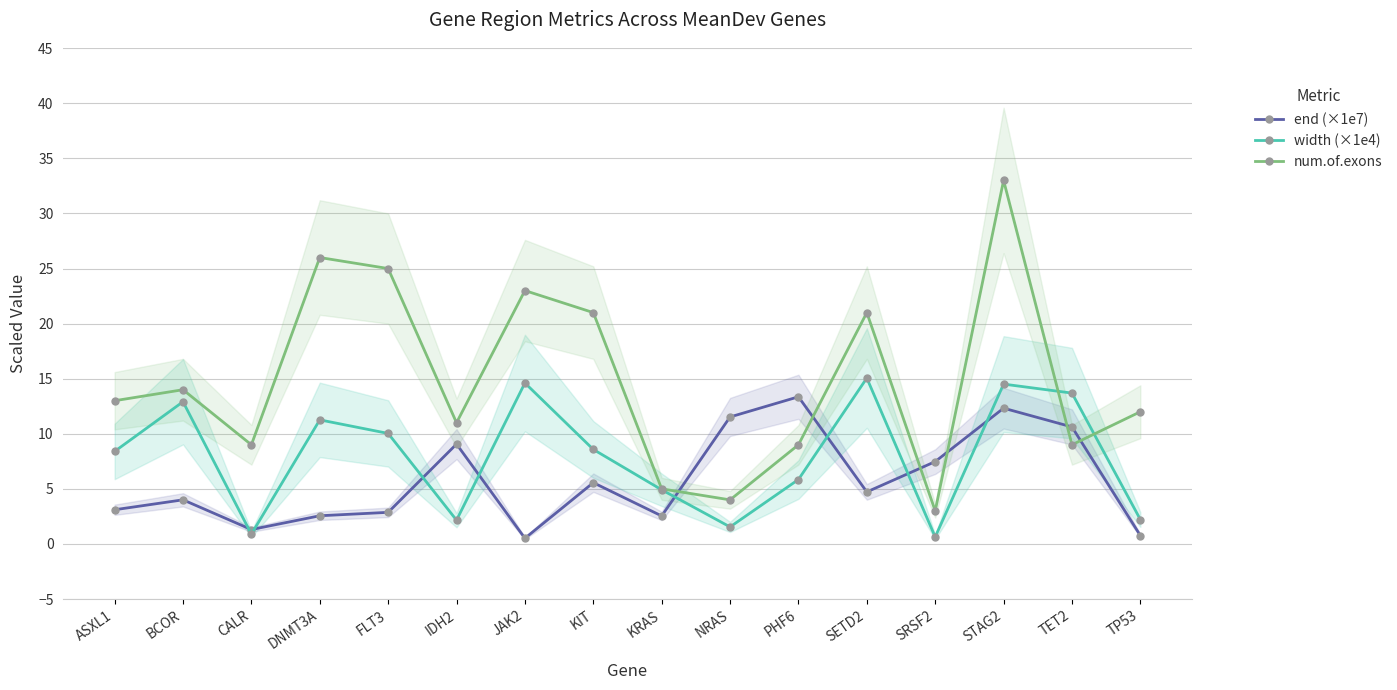

Reading left to right, what are all the values shown in this chart?

end (×1e7): ASXL1=3.1	BCOR=4.0	CALR=1.3	DNMT3A=2.6	FLT3=2.9	IDH2=9.1	JAK2=0.5	KIT=5.6	KRAS=2.5	NRAS=11.5	PHF6=13.4	SETD2=4.7	SRSF2=7.5	STAG2=12.3	TET2=10.6	TP53=0.8
width (×1e4): ASXL1=8.4	BCOR=12.9	CALR=0.9	DNMT3A=11.3	FLT3=10.0	IDH2=2.2	JAK2=14.6	KIT=8.6	KRAS=4.9	NRAS=1.5	PHF6=5.8	SETD2=15.1	SRSF2=0.6	STAG2=14.5	TET2=13.7	TP53=2.2
num.of.exons: ASXL1=13.0	BCOR=14.0	CALR=9.0	DNMT3A=26.0	FLT3=25.0	IDH2=11.0	JAK2=23.0	KIT=21.0	KRAS=5.0	NRAS=4.0	PHF6=9.0	SETD2=21.0	SRSF2=3.0	STAG2=33.0	TET2=9.0	TP53=12.0